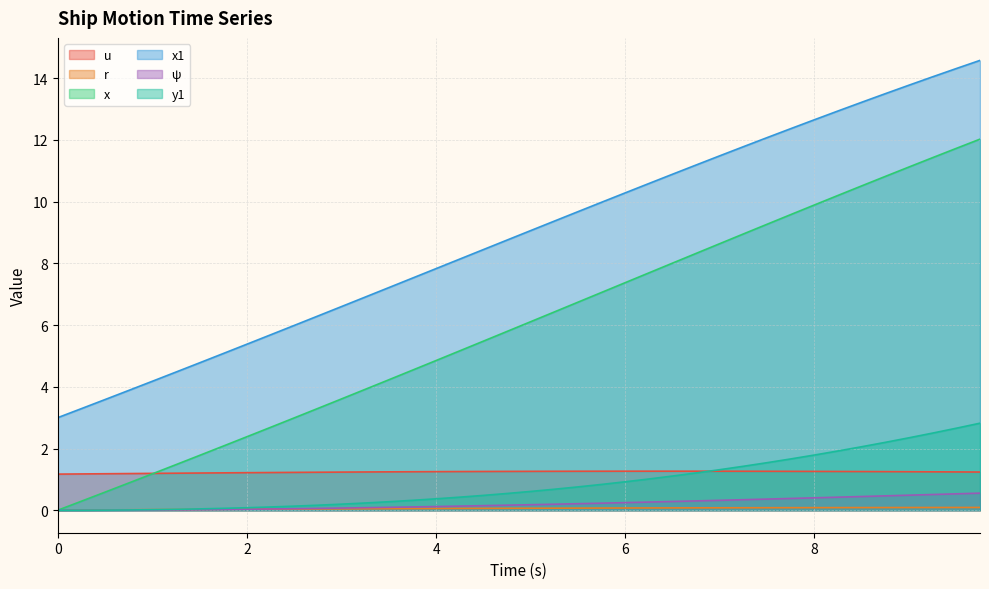

What is the maximum value for x?

12.0